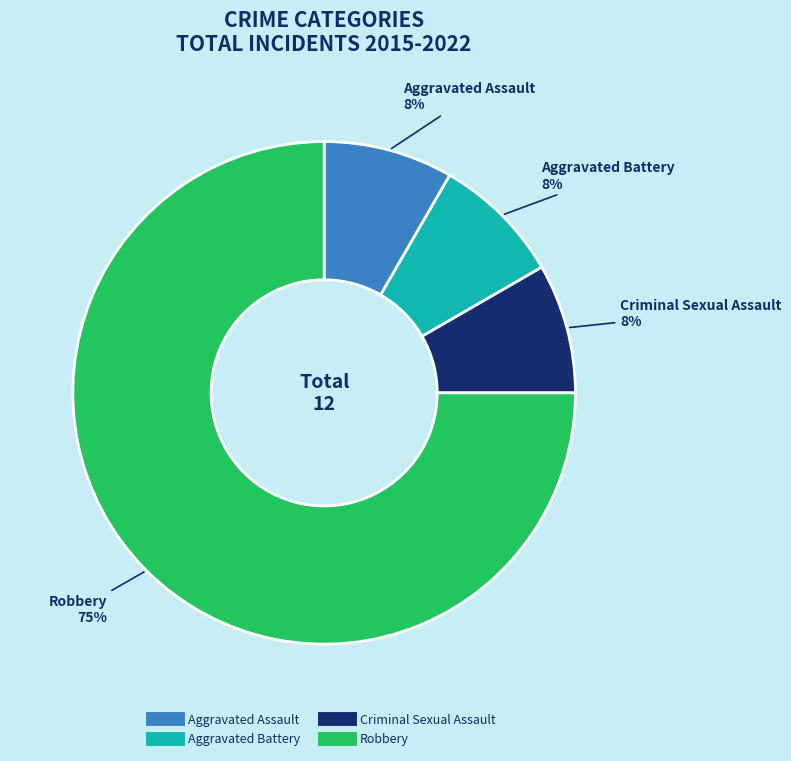

Which category has the biggest portion of the pie?

Robbery